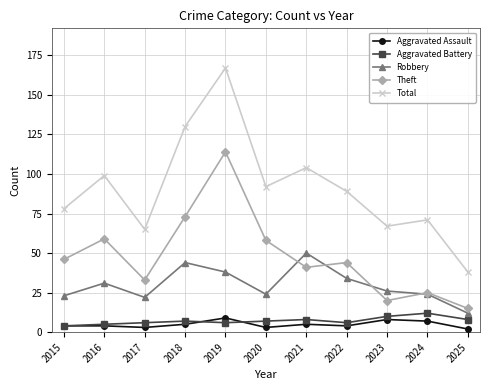

How many values in the Robbery series are below 26?

5